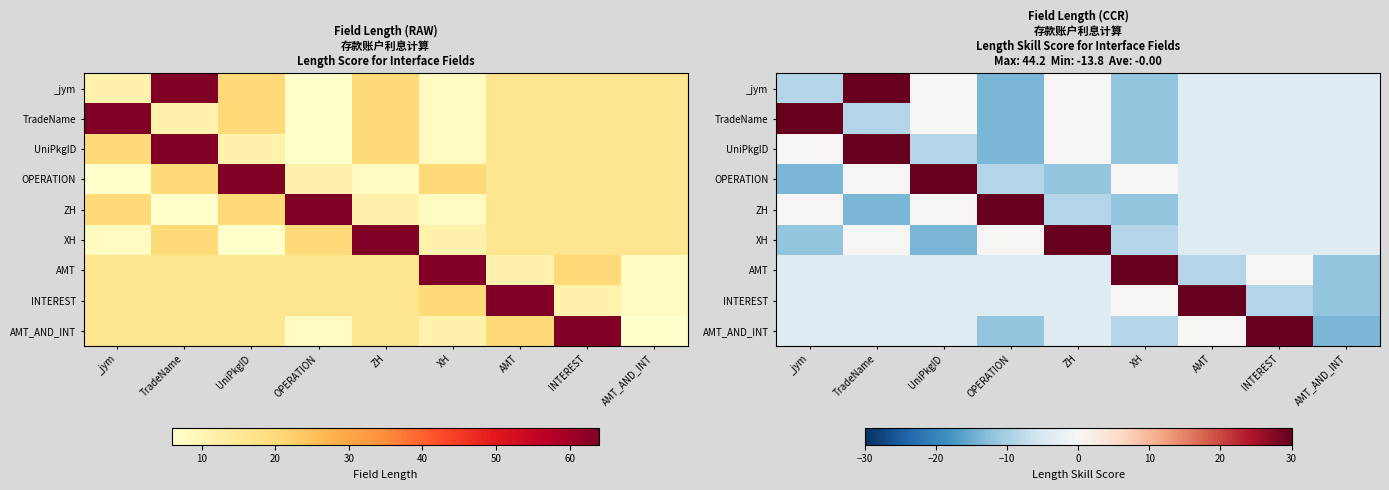

What is the lowest value of the AMT_AND_INT series?

-13.8